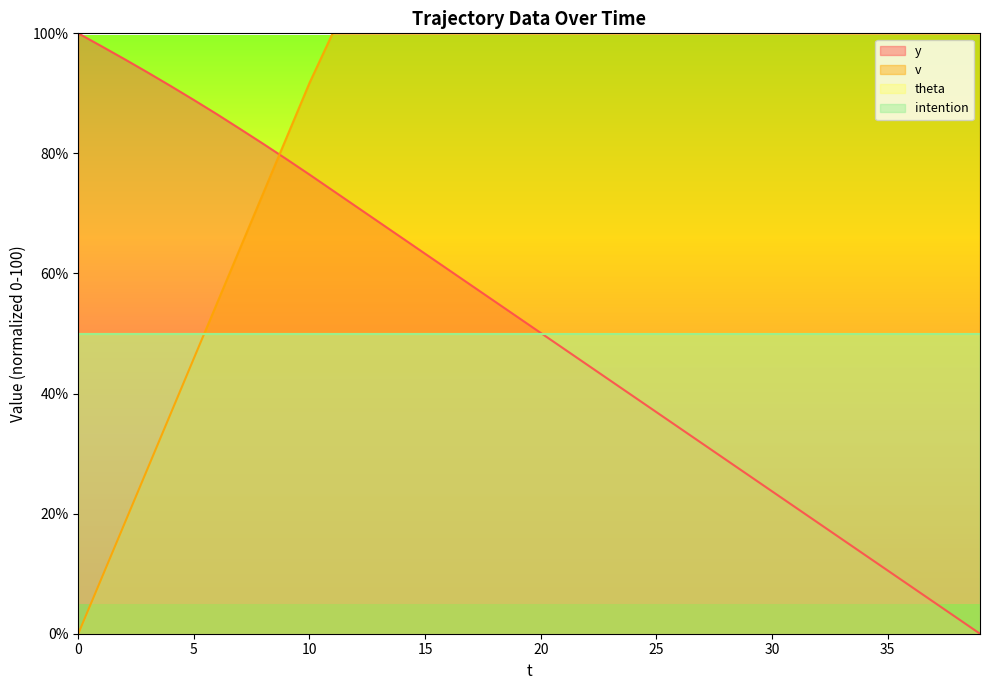

Which series has the widest spread of values?

y